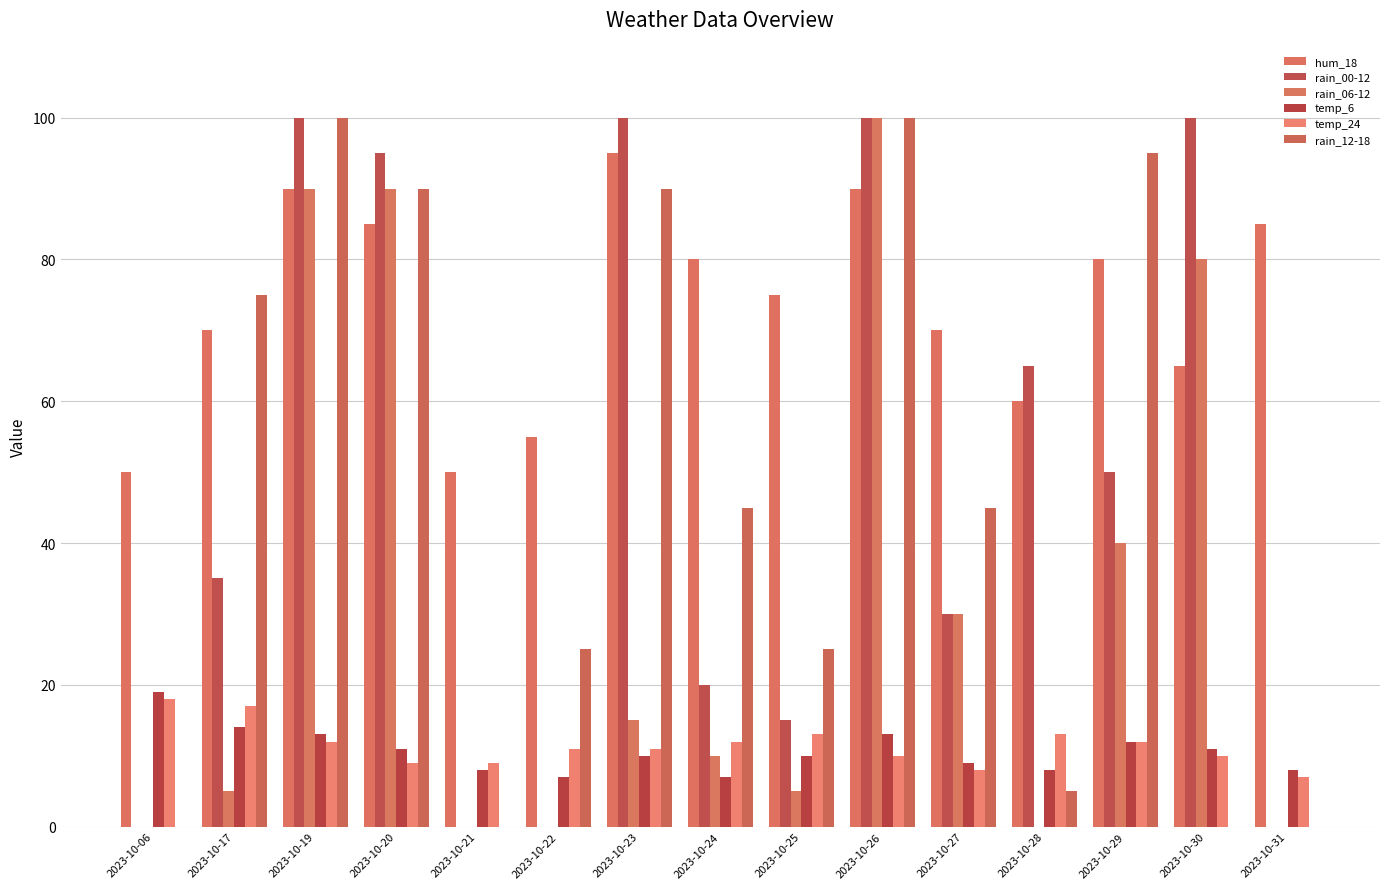

At which category does the chart reach its minimum across all series?

2023-10-06